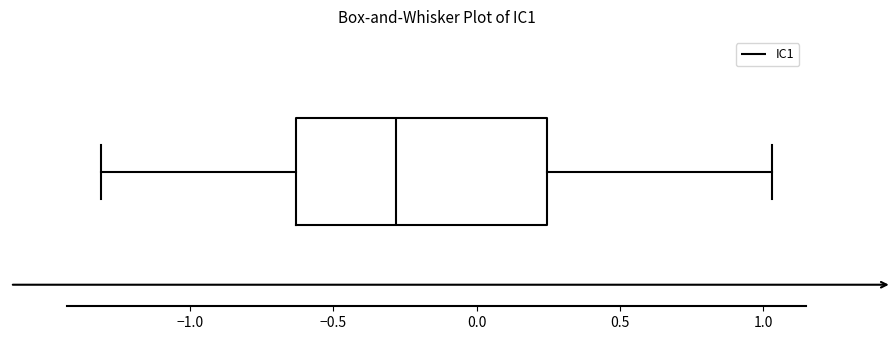

Where does the right whisker of the box end on the x-axis? The values are not printed on the chart, so give them approximately, as read against the axis.

1.05